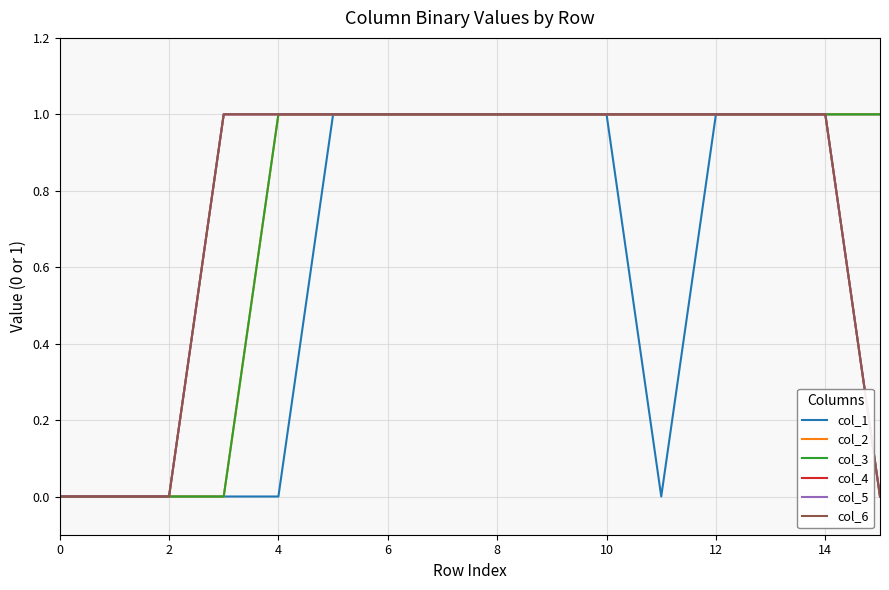

What is the sum of all col_2 values?

12